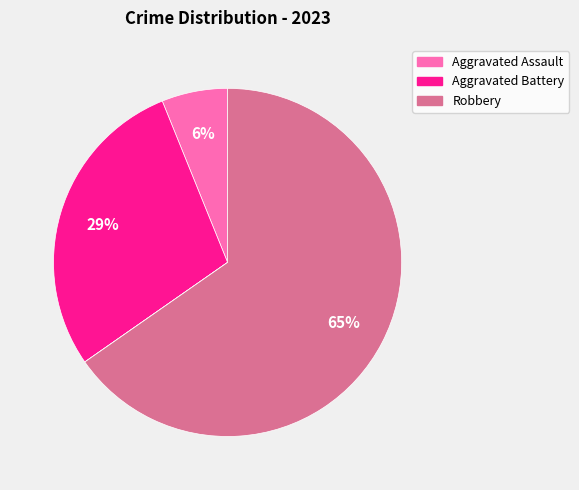

Is there a majority slice in this chart?

Yes